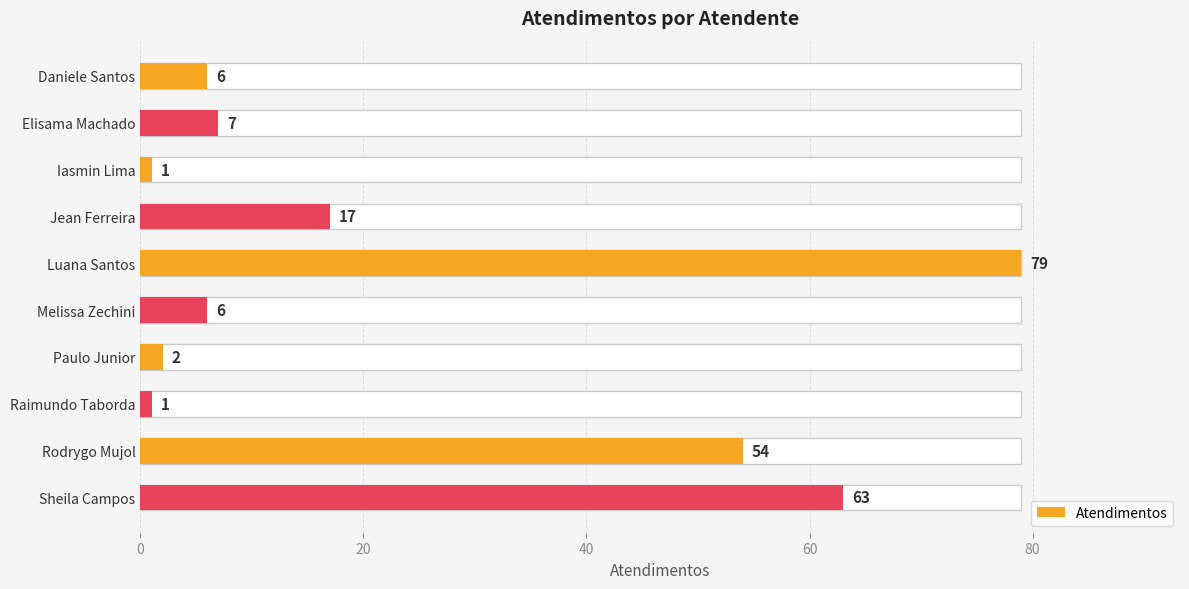

How many distinct data groups are displayed?

1